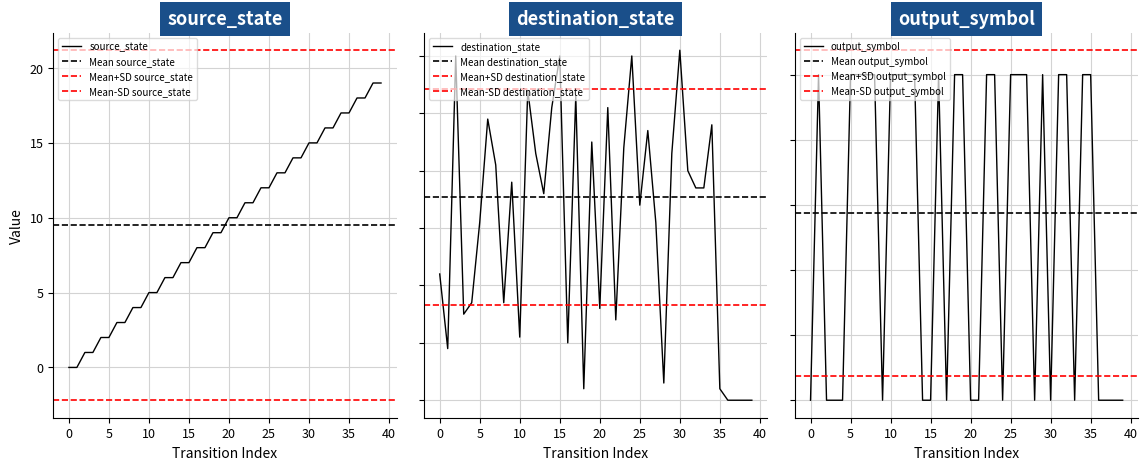

What is the highest value of the source_state series?

19